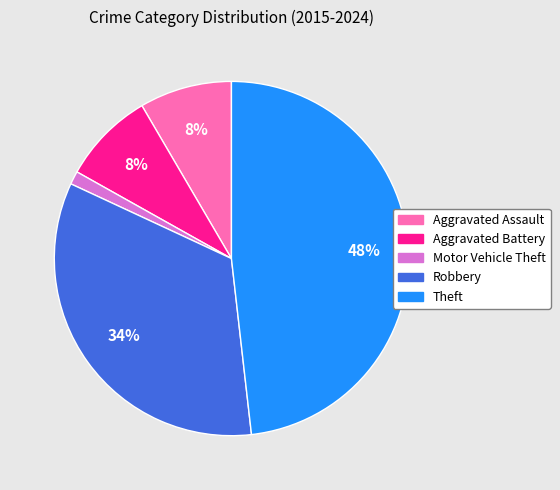

How many slices are in this pie chart?

5